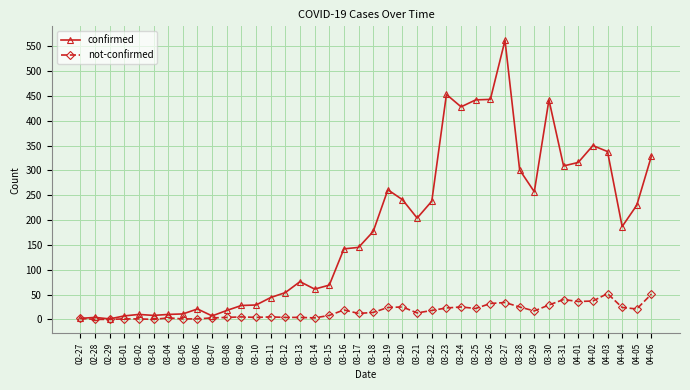

True or false: confirmed has more than 0 points higher than both neighbors.

True